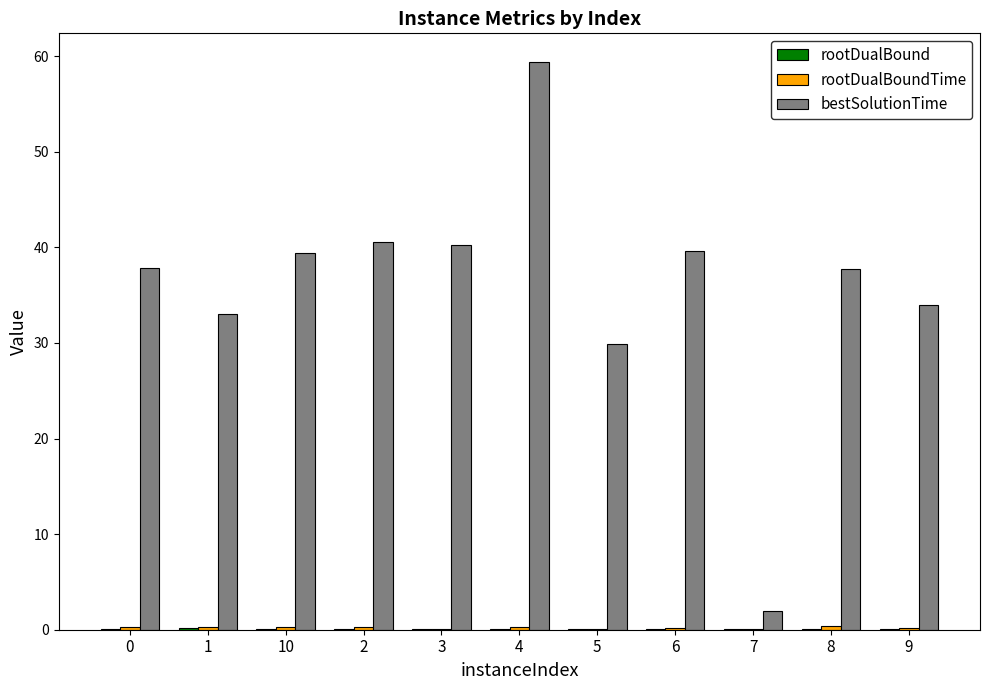

At which label does bestSolutionTime reach its peak?

4